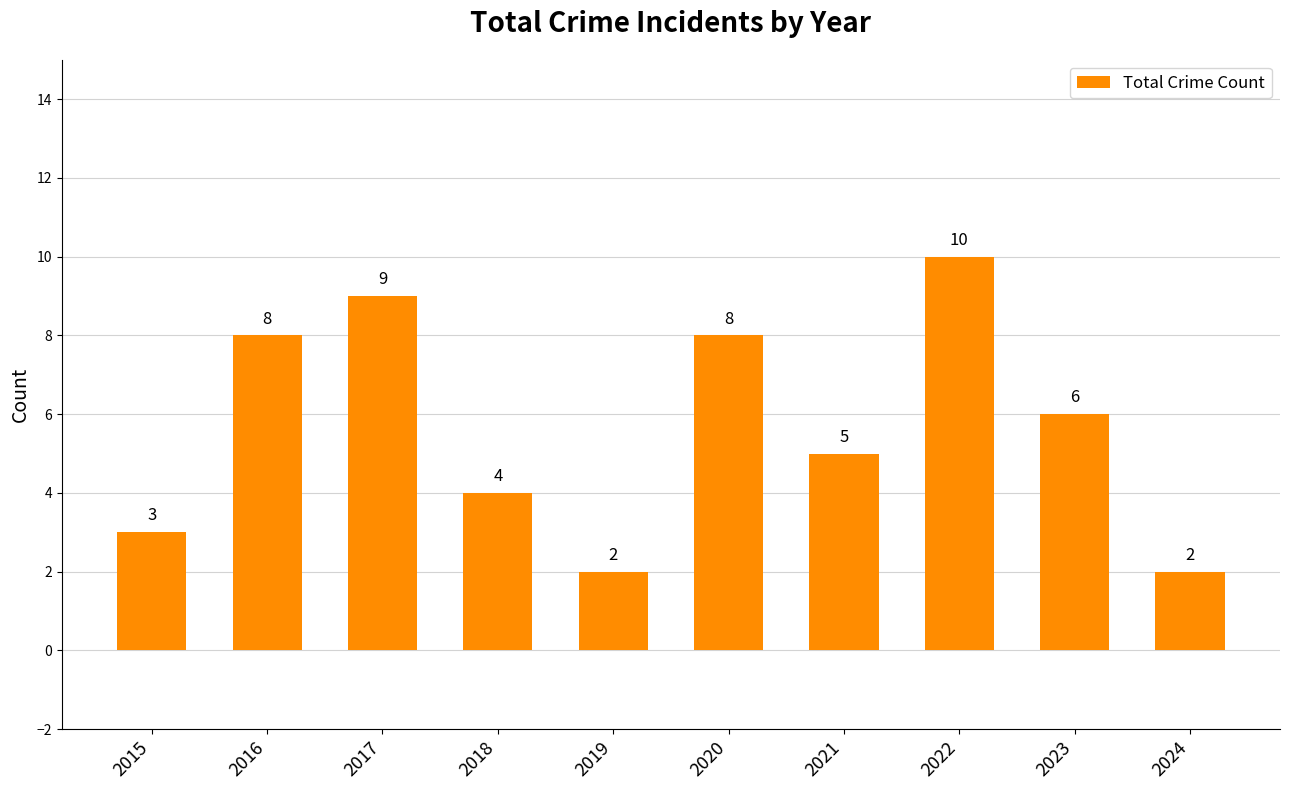

The chart shows a value of 1 at 2015. True or false?

False